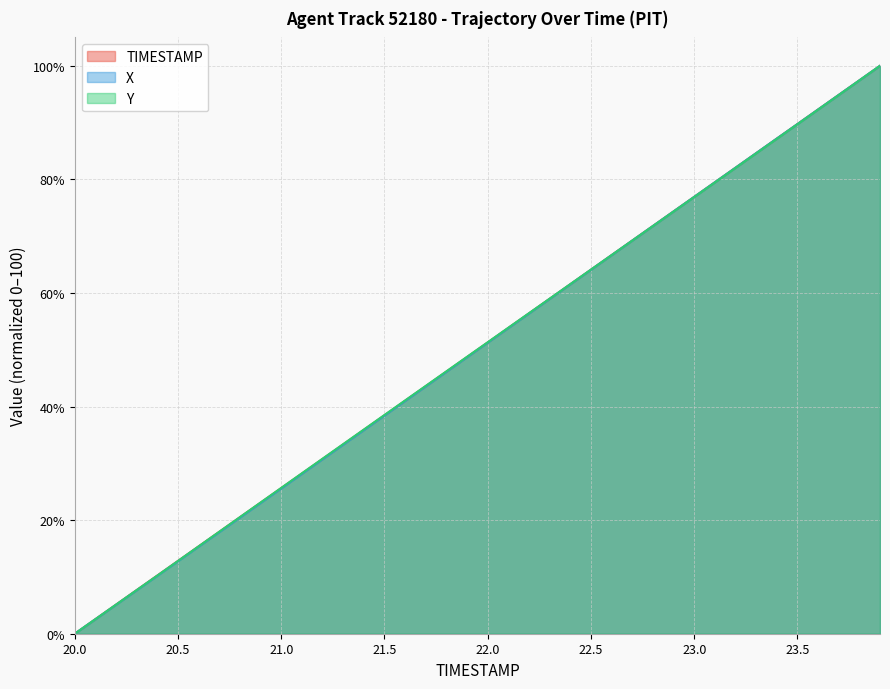

How many lines are shown in the chart?

3